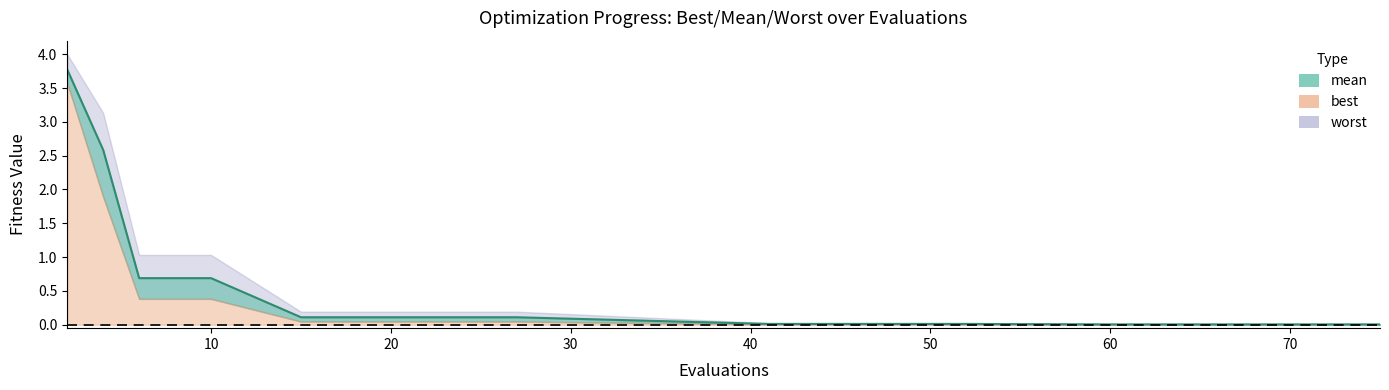

What is the difference between the second highest and second lowest values in the best series?

1.9